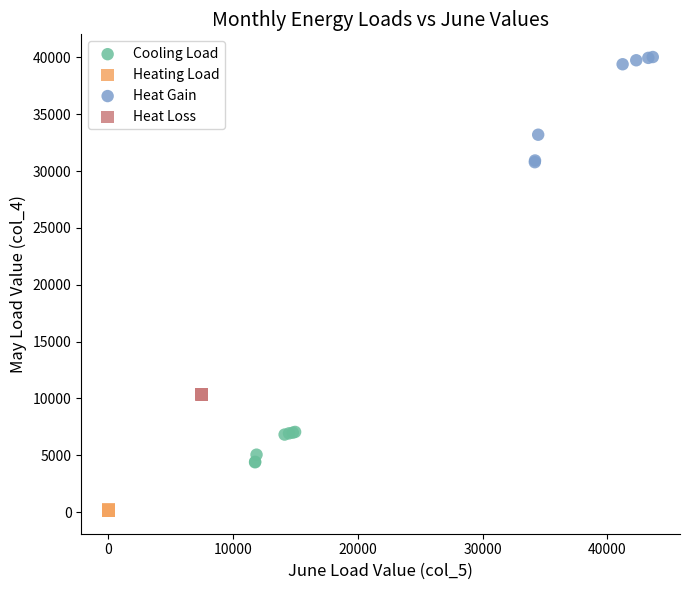

Which series reaches the minimum Y coordinate?

Heating Load